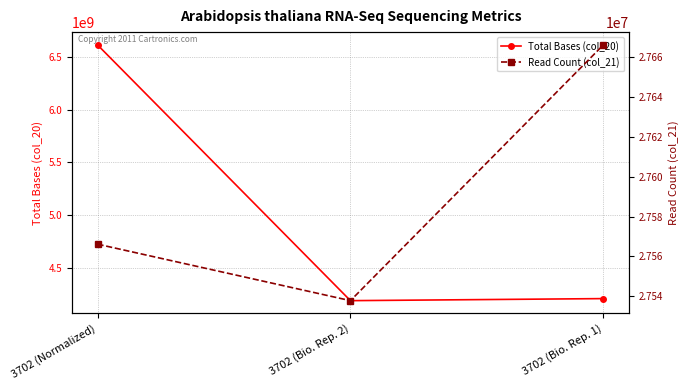

How many Read Count (col_21) values are between 27537760 and 27666197?

3